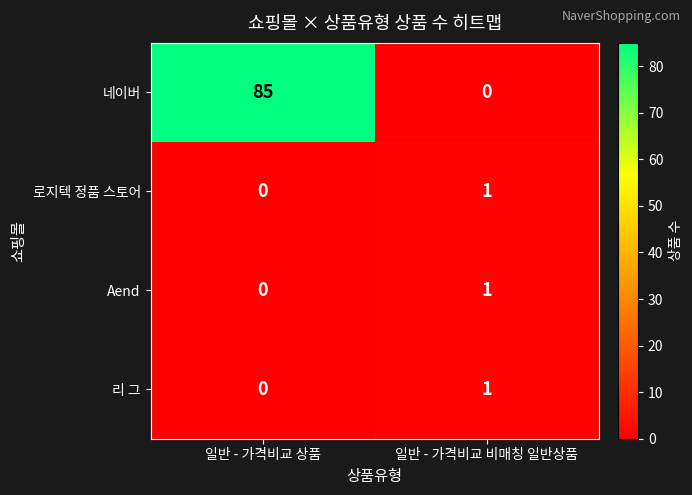

Which series has the largest range (max minus min)?

네이버